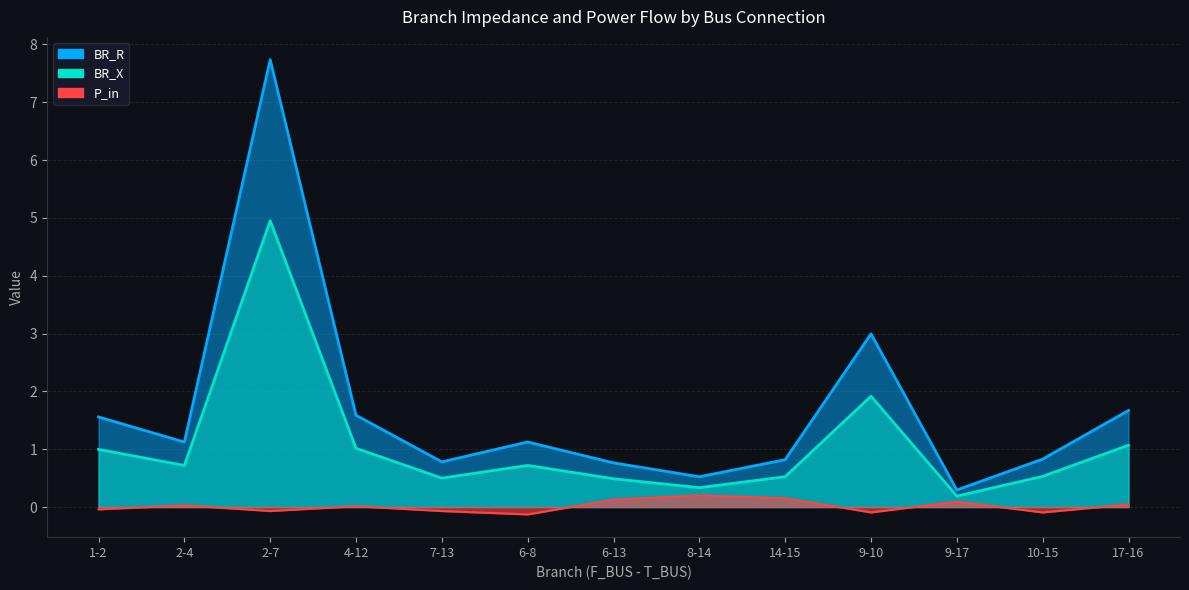

How many positive values does the P_in series have?

7